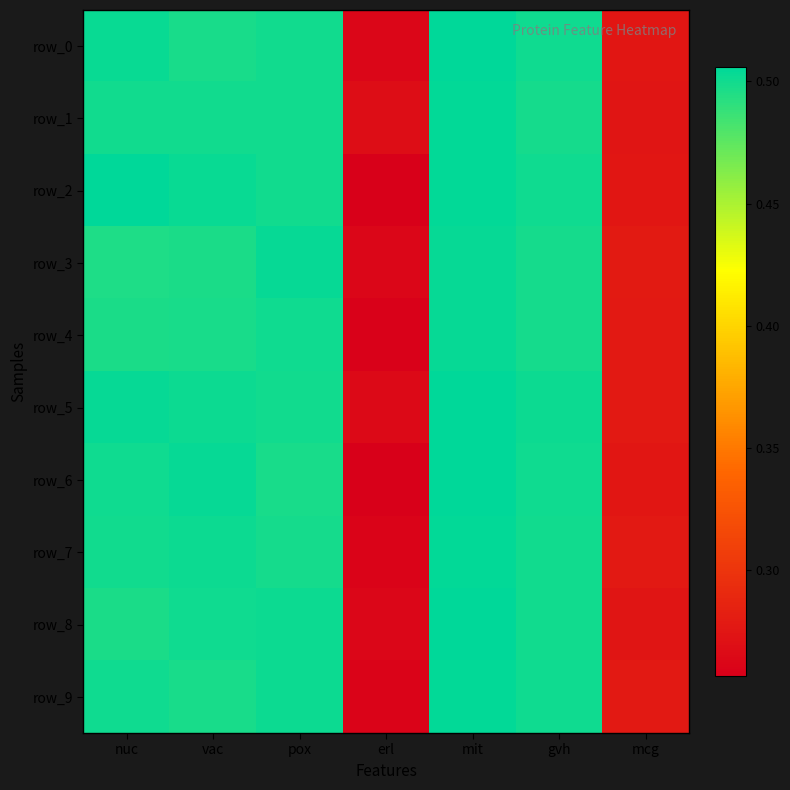

At how many categories does at least one series exceed 0?

7